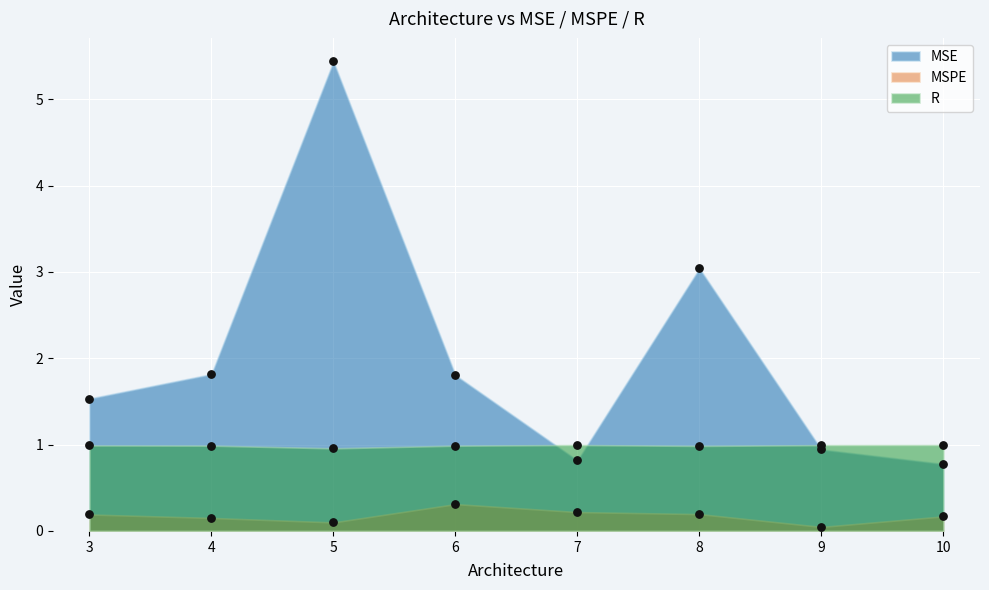

What are all the series names shown in the legend?

MSE, MSPE, R